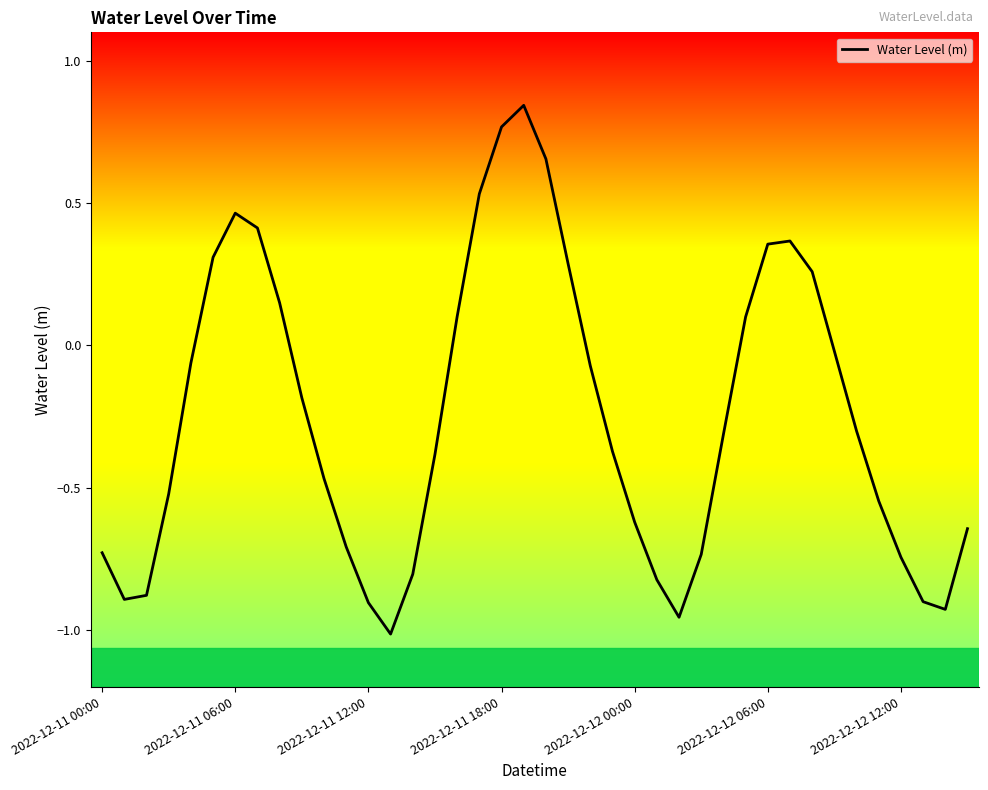

What is the difference between the maximum and minimum values?

1.9